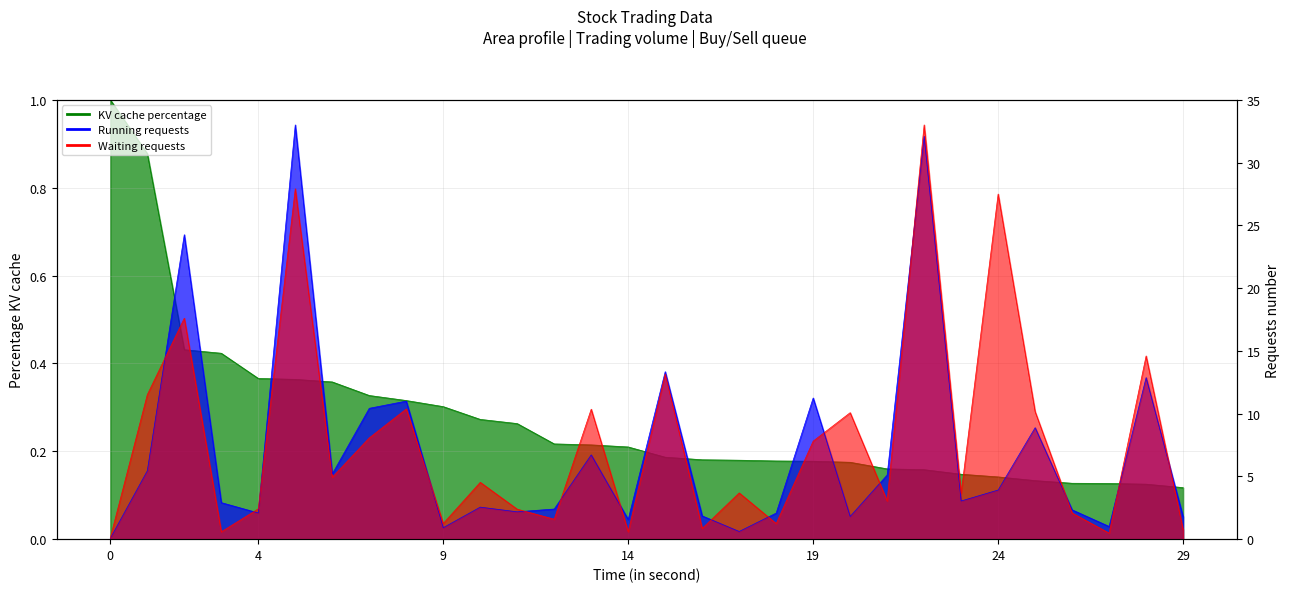

Reading left to right, list all the values displayed in this chart.

KV cache percentage (거래량 norm): 1.0	0.9	0.4	0.4	0.4	0.4	0.4	0.3	0.3	0.3	0.3	0.3	0.2	0.2	0.2	0.2	0.2	0.2	0.2	0.2	0.2	0.2	0.2	0.1	0.1	0.1	0.1	0.1	0.1	0.1
Running requests (매수총잔량 norm): 0.1	5.4	24.3	2.9	2.1	33.0	5.2	10.4	11.0	0.9	2.6	2.2	2.4	6.7	1.6	13.3	1.9	0.6	2.1	11.2	1.8	5.1	32.1	3.0	3.9	8.9	2.3	1.0	12.9	1.8
Waiting requests (매도총잔량 norm): 0.1	11.5	17.6	0.6	2.4	27.9	4.9	8.1	10.4	1.3	4.5	2.4	1.6	10.4	0.6	13.2	0.9	3.7	1.2	7.8	10.1	3.0	33.0	3.7	27.5	10.2	2.1	0.5	14.6	0.8